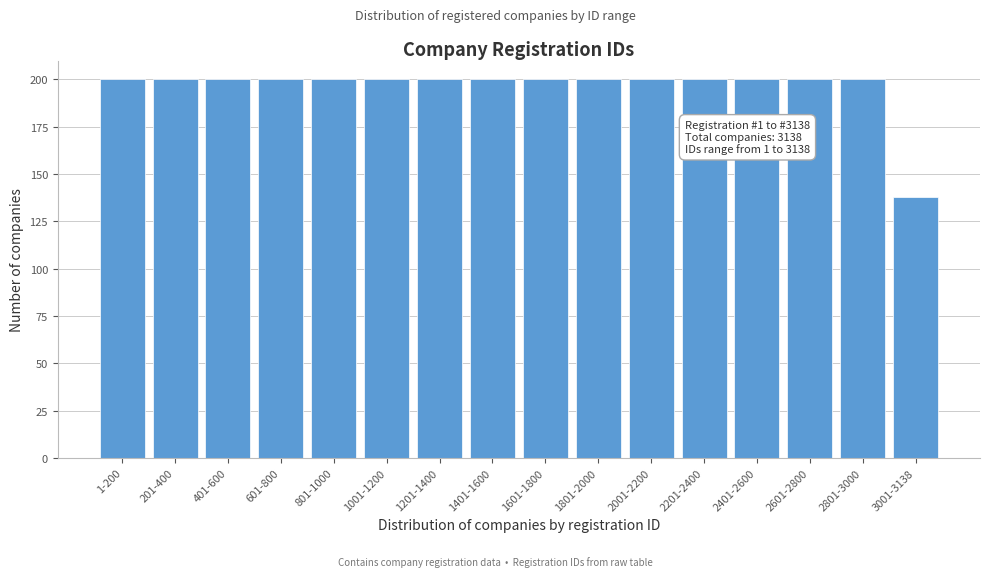

Reading right to left, what are all the values shown in this chart?

3001-3138=138	2801-3000=200	2601-2800=200	2401-2600=200	2201-2400=200	2001-2200=200	1801-2000=200	1601-1800=200	1401-1600=200	1201-1400=200	1001-1200=200	801-1000=200	601-800=200	401-600=200	201-400=200	1-200=200